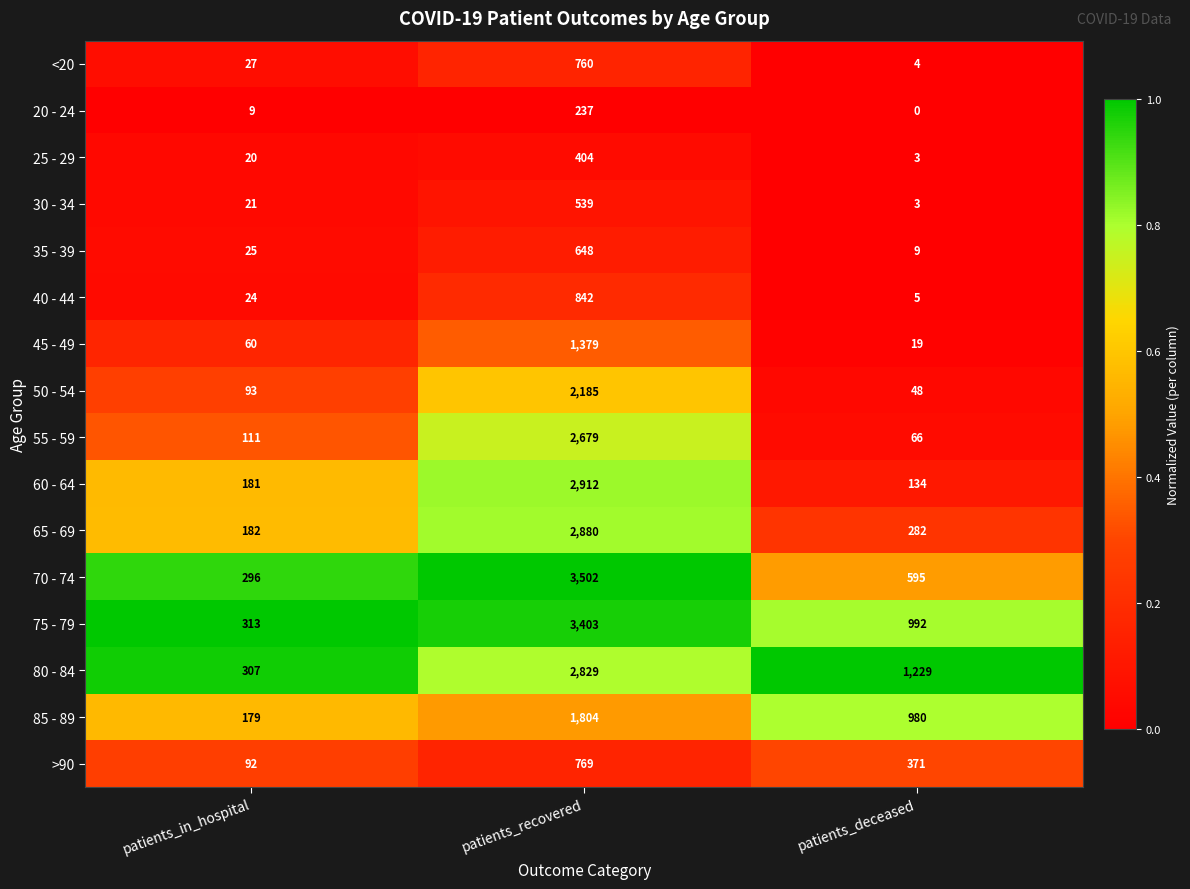

Which series has the largest total across all categories?

75 - 79